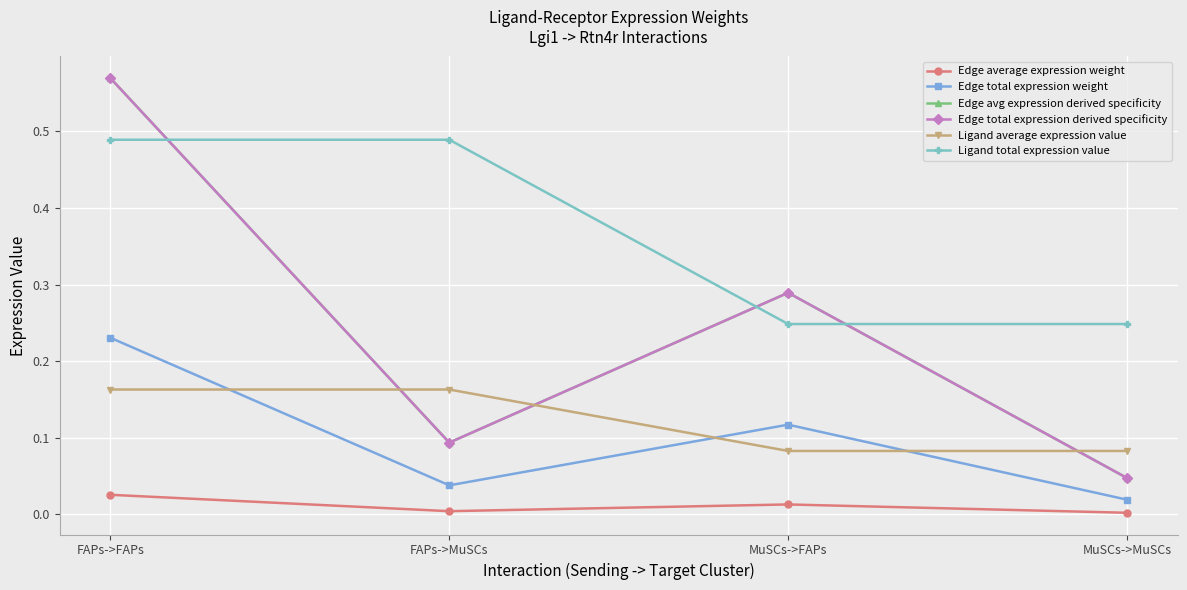

At which label is Ligand total expression value closest to 0?

MuSCs->FAPs